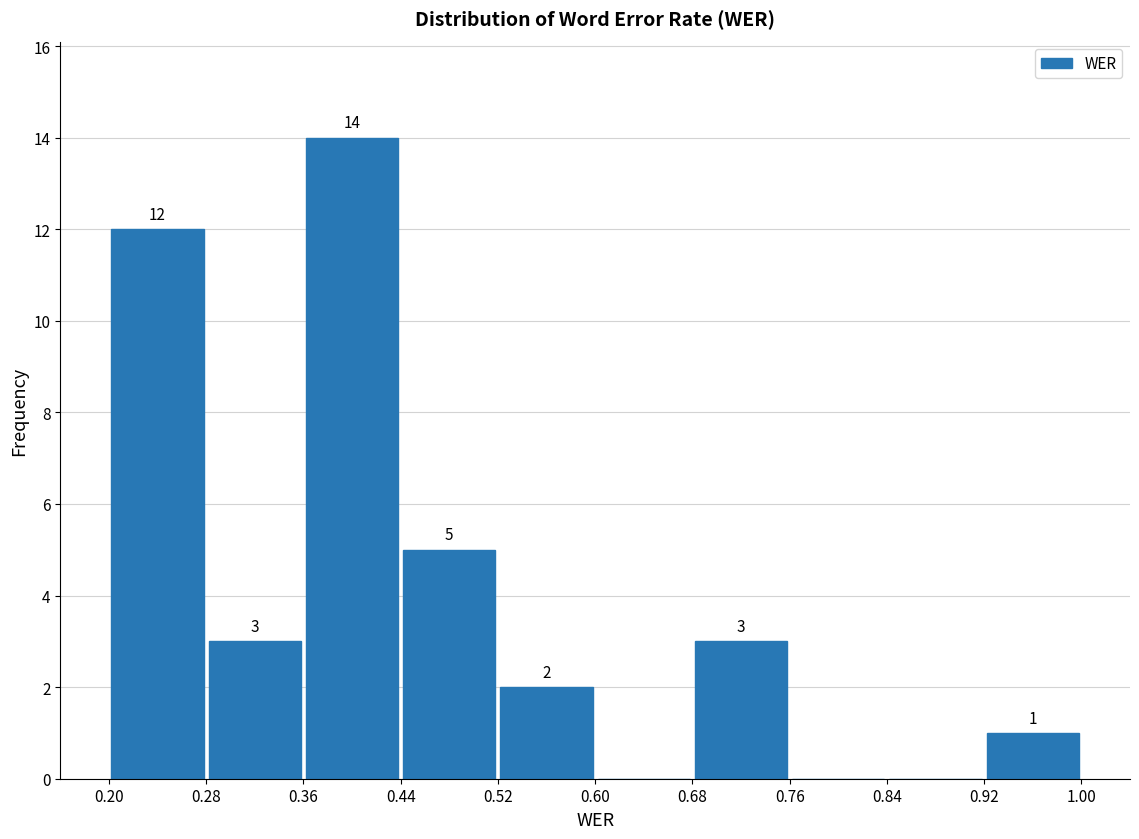

Over which range of the x-axis is the bar tallest?

0.36 to 0.44